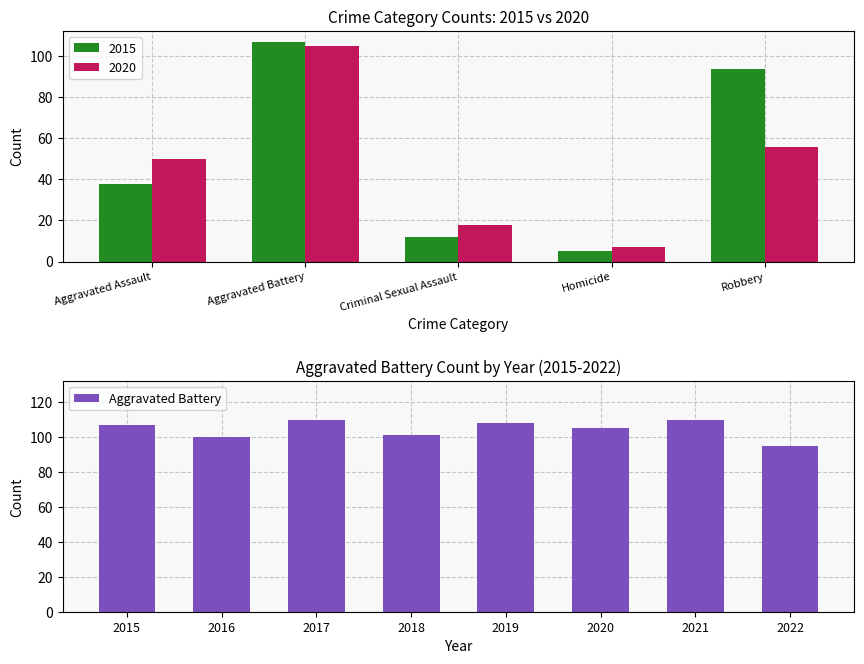

True or false: the data shows 124 at 2022.

False